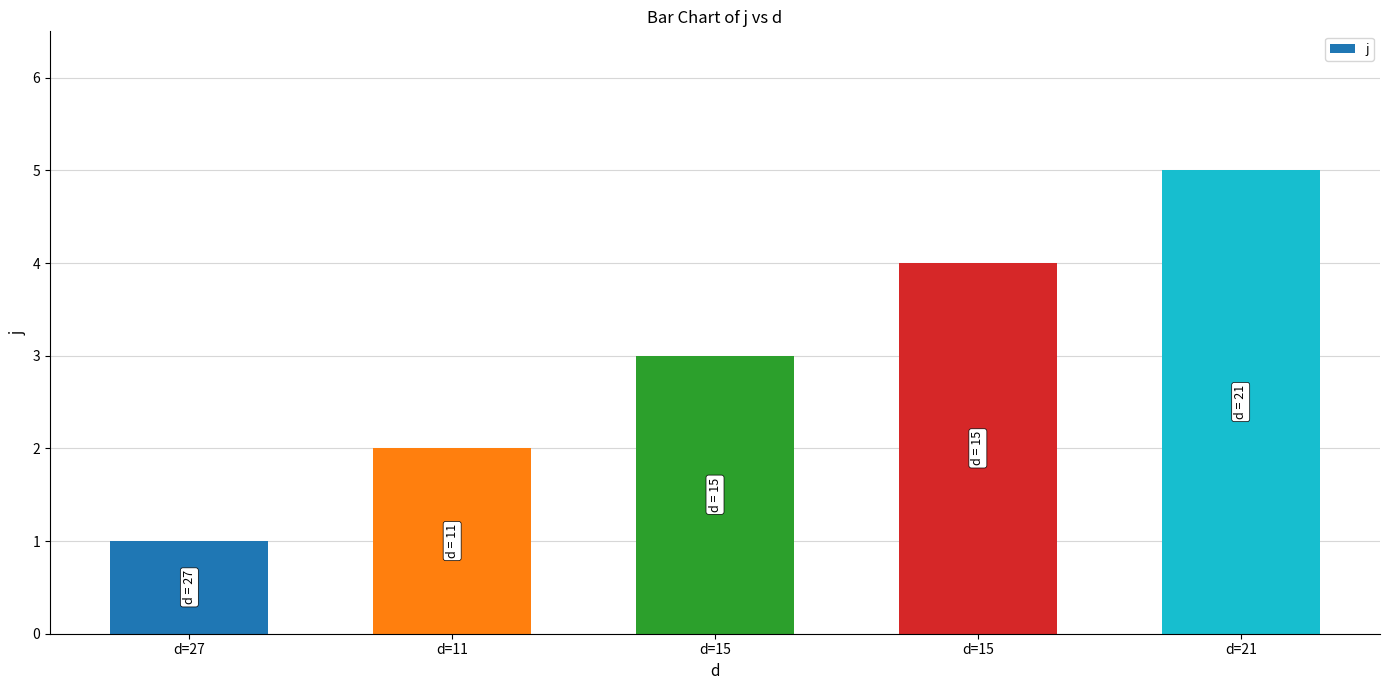

At which label is the value closest to 3?

d=15